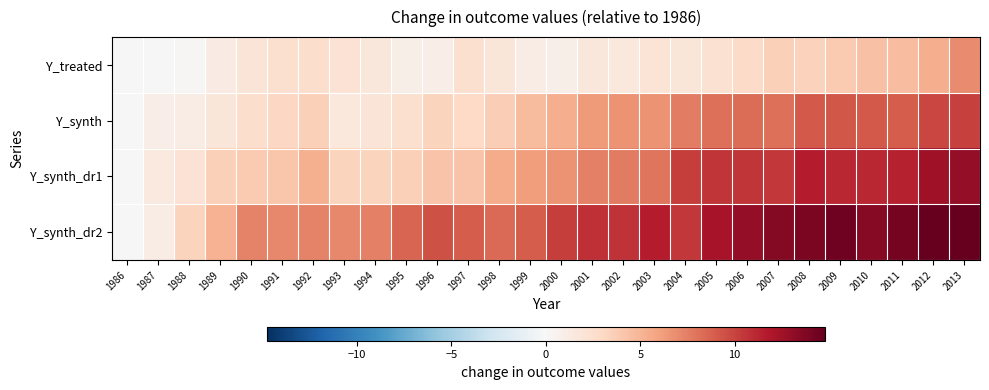

Reading right to left, extract all data points from this chart.

Y_treated: 2013=7.0	2012=5.4	2011=4.6	2010=4.3	2009=3.9	2008=3.4	2007=3.6	2006=2.8	2005=2.3	2004=1.8	2003=2.0	2002=1.6	2001=1.7	2000=0.9	1999=1.1	1998=1.8	1997=2.3	1996=1.0	1995=0.9	1994=1.7	1993=2.1	1992=2.6	1991=2.3	1990=1.9	1989=1.2	1988=0.1	1987=0.1	1986=0.0
Y_synth: 2013=10.1	2012=9.8	2011=8.9	2010=9.0	2009=9.2	2008=9.1	2007=8.1	2006=8.3	2005=8.2	2004=7.6	2003=6.6	2002=6.7	2001=6.3	2000=5.3	1999=4.7	1998=3.7	1997=3.0	1996=3.2	1995=2.4	1994=1.9	1993=1.6	1992=3.5	1991=3.1	1990=2.5	1989=1.8	1988=1.2	1987=1.0	1986=0.0
Y_synth_dr1: 2013=13.0	2012=12.5	2011=11.3	2010=11.1	2009=11.2	2008=11.6	2007=10.5	2006=10.6	2005=10.6	2004=10.2	2003=7.9	2002=7.7	2001=7.5	2000=6.7	1999=6.2	1998=5.5	1997=4.3	1996=4.2	1995=3.5	1994=3.3	1993=3.2	1992=5.3	1991=4.1	1990=3.9	1989=3.5	1988=2.1	1987=1.4	1986=0.0
Y_synth_dr2: 2013=14.7	2012=14.8	2011=14.2	2010=13.5	2009=14.4	2008=13.9	2007=13.6	2006=13.0	2005=12.1	2004=10.5	2003=11.6	2002=10.7	2001=10.8	2000=10.2	1999=9.0	1998=8.4	1997=9.0	1996=9.4	1995=8.6	1994=7.5	1993=7.1	1992=7.3	1991=7.1	1990=7.3	1989=5.1	1988=3.3	1987=1.1	1986=0.0